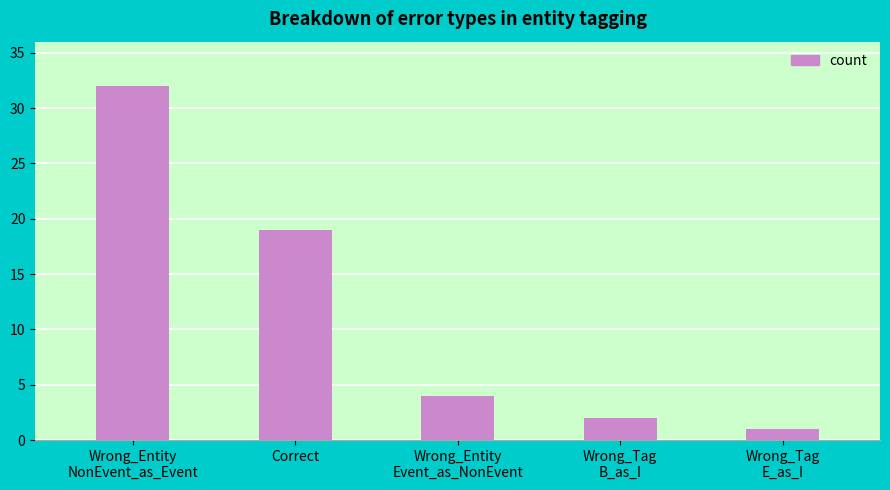

How many series are shown in this chart?

1